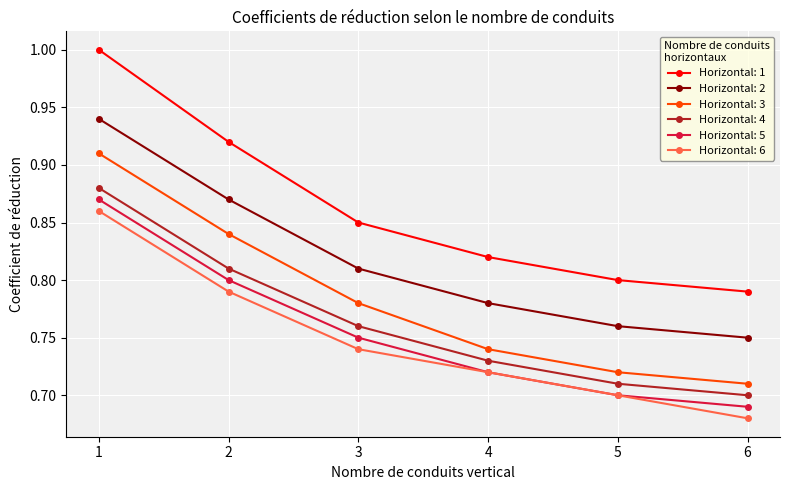

How many lines are shown in the chart?

6